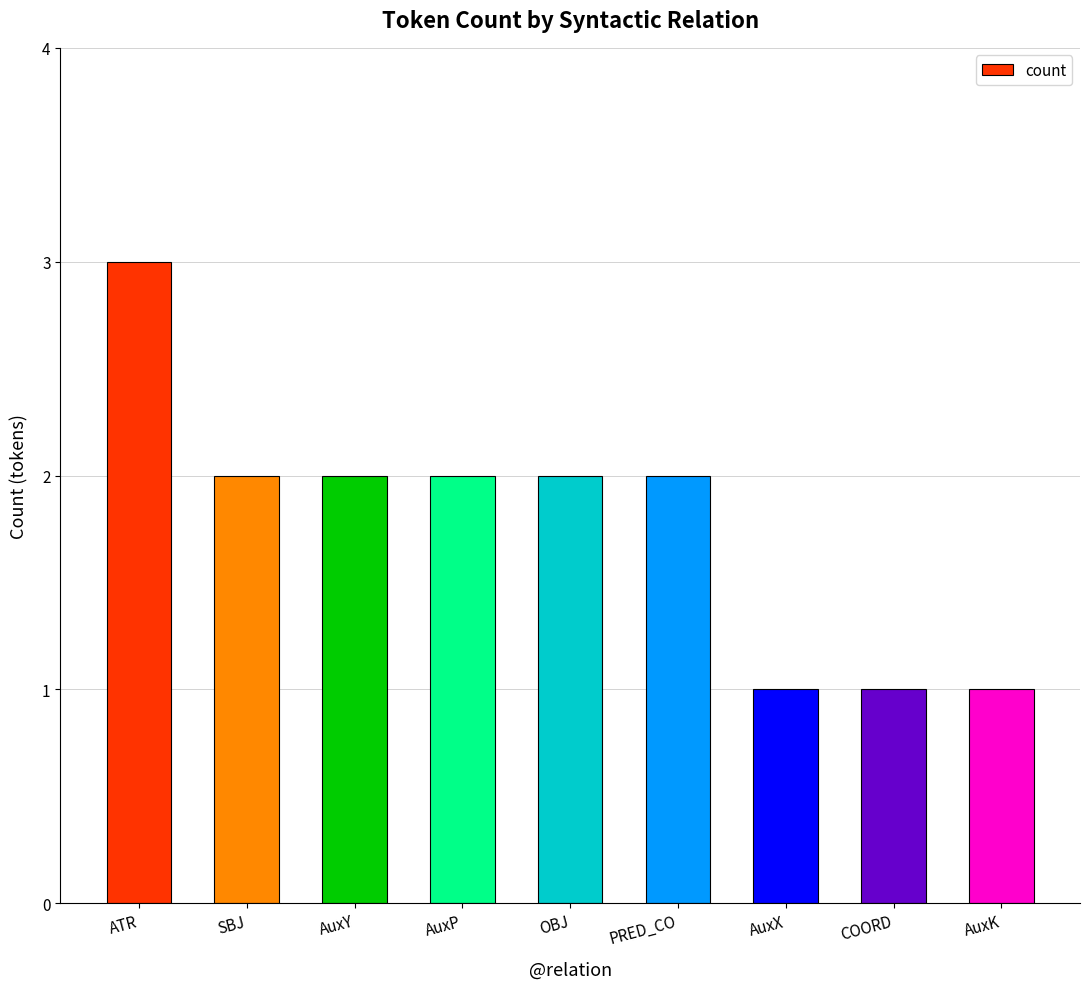

Reading left to right, what are all the values shown in this chart?

3	2	2	2	2	2	1	1	1